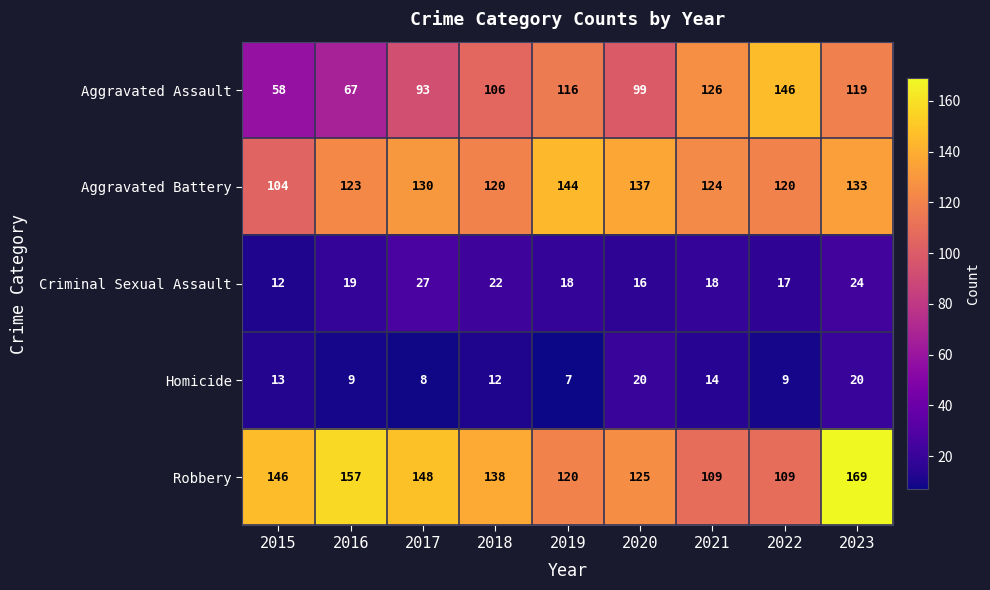

What is the difference between the maximum and second lowest values in the Aggravated Assault series?

79